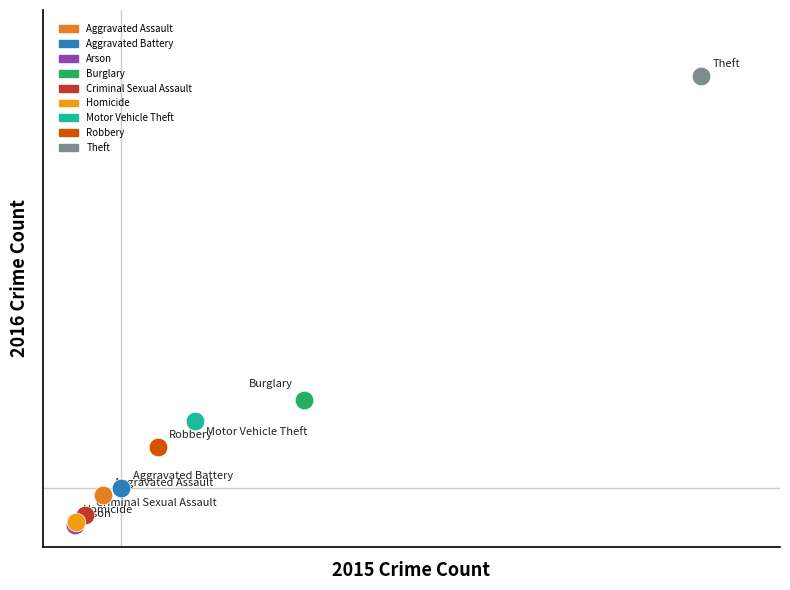

Which series reaches the maximum Y coordinate?

Theft